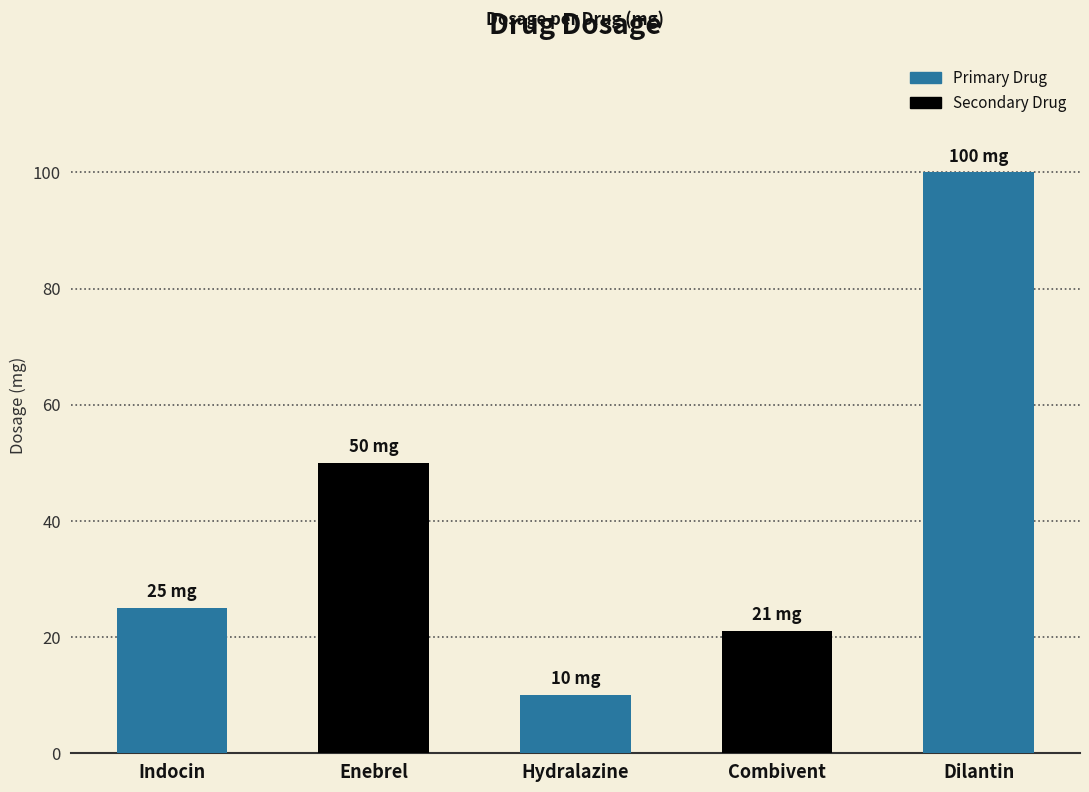

Reading left to right, transcribe all the data shown in this chart.

25	50	10	21	100